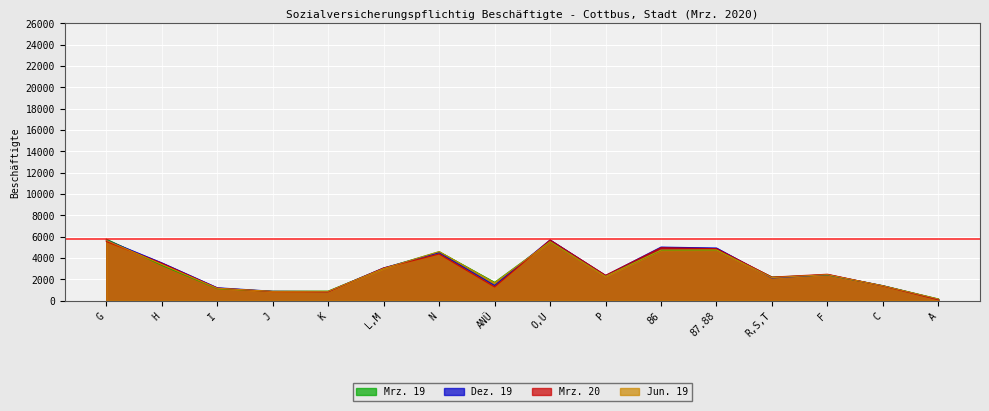

The value of Jun. 19 at 87.88 is 7835. True or false?

False